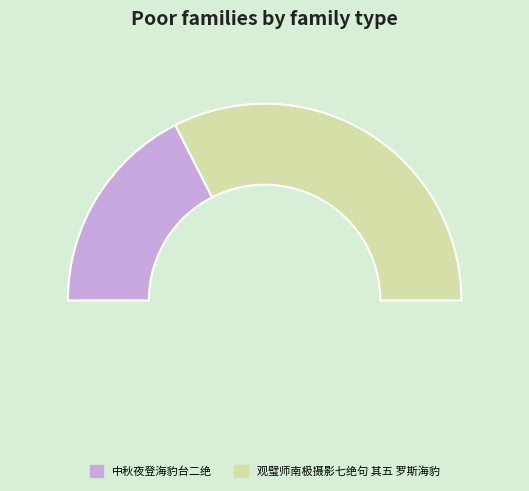

Rank the categories by value from highest to lowest.

观璧师南极摄影七绝句 其五 罗斯海豹, 中秋夜登海豹台二绝